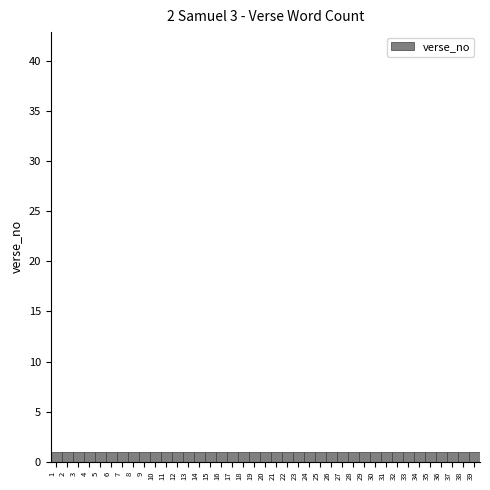

What is the height of the bar covering 31.5 to 32.5 on the x-axis? The values are not printed on the chart, so give them approximately, as read against the axis.

1